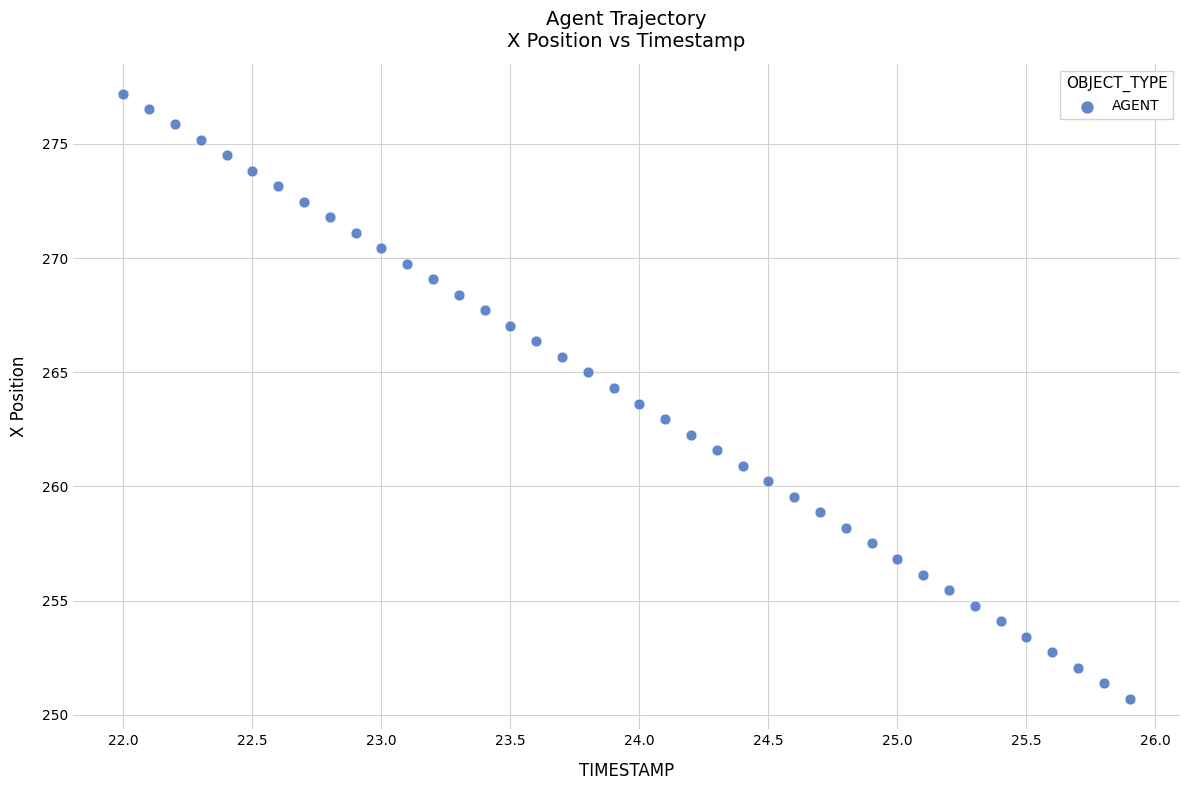

What is the range of Y values (max minus min)?

26.5